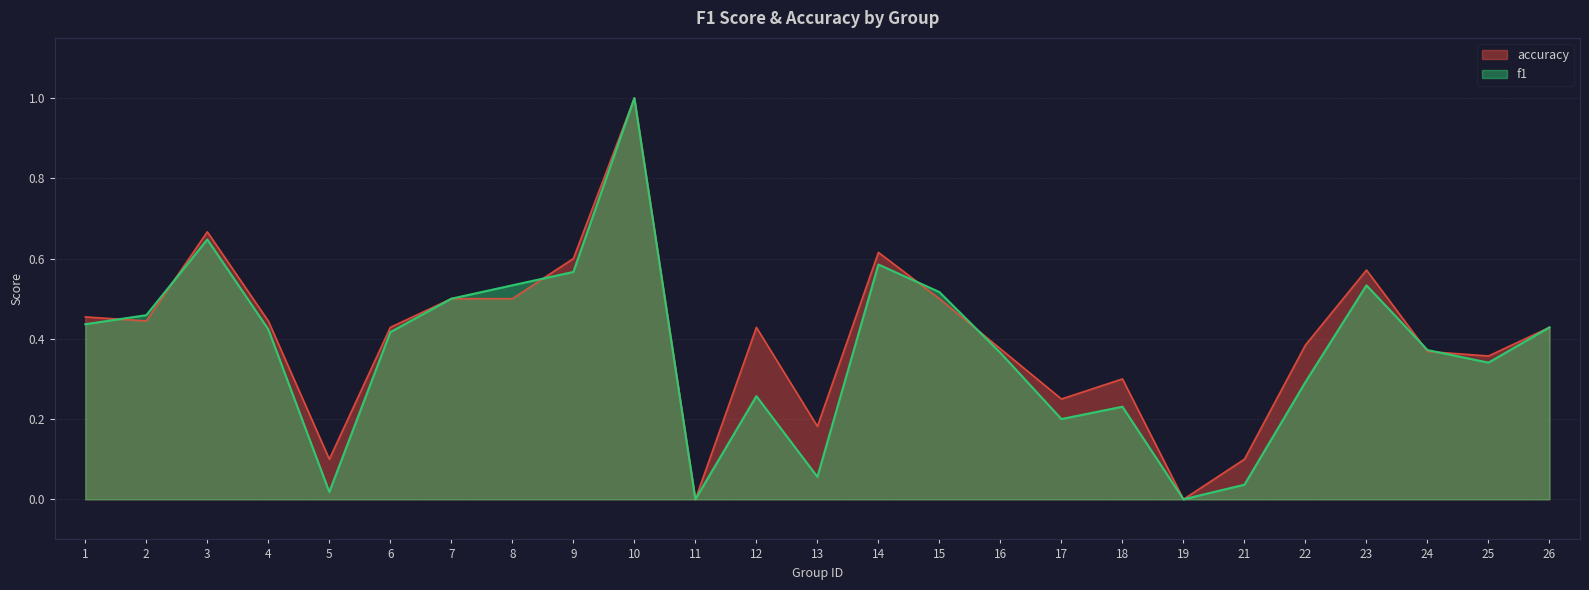

How many data points does each series have?

25